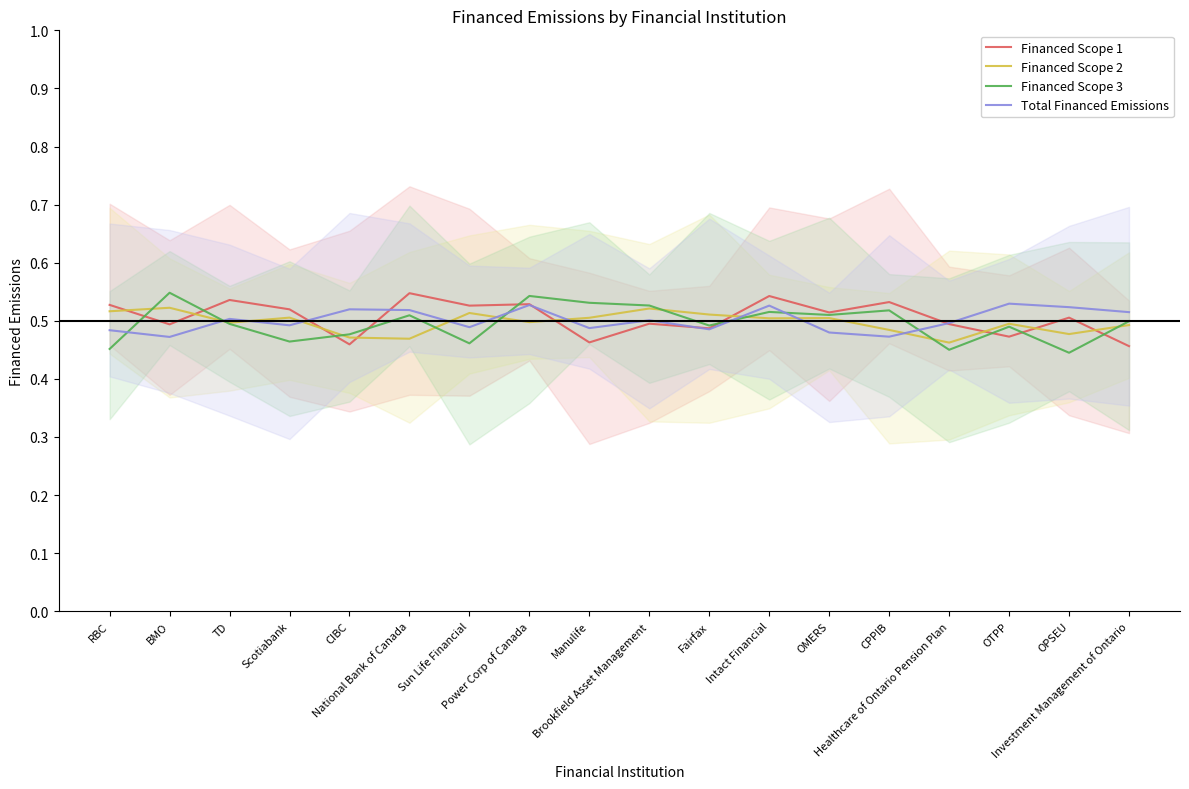

Read the Financed Scope 2 value at National Bank of Canada.

0.5